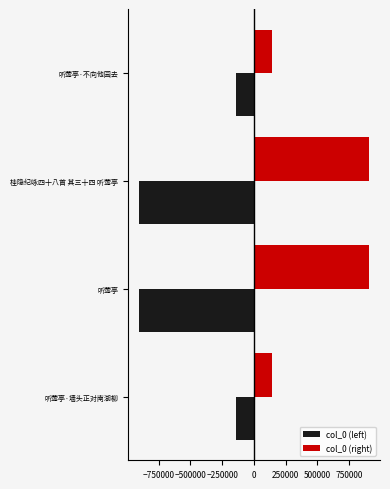

Rank the series by their average value, from highest to lowest.

col_0 (right), col_0 (left)